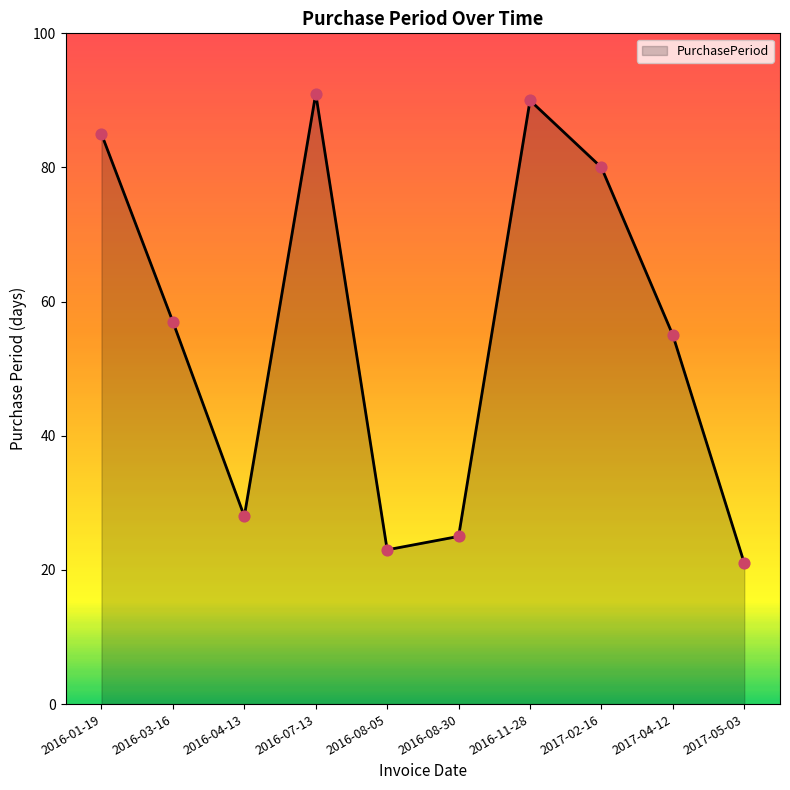

What is the change in value from 2016-07-13 to 2017-04-12?

-36